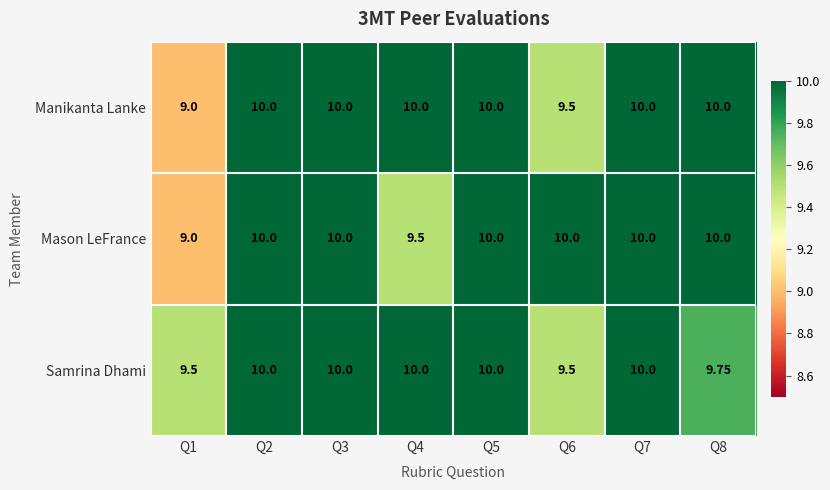

Is the value of Manikanta Lanke at Q3 greater than the value of Samrina Dhami at Q6?

Yes